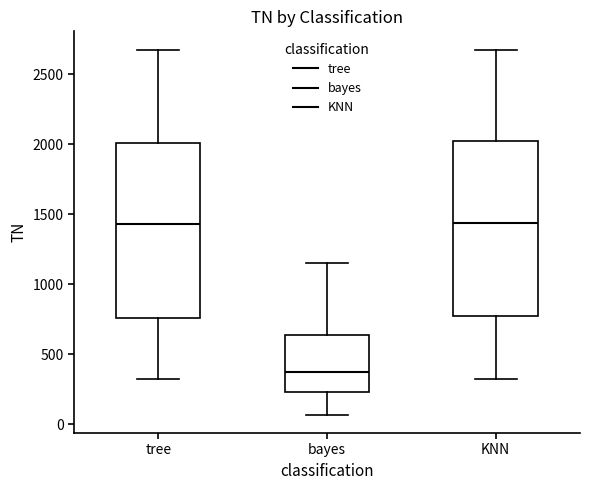

Reading left to right, transcribe this box plot: for each box, give where its median line is, the range the box spans, and where its two whiskers end, as read against the y-axis. The values are not printed on the chart, so give them approximately, as read against the axis.

tree: median 1450, box 750 to 2000, whiskers 300 to 2700
bayes: median 400, box 250 to 650, whiskers 50 to 1150
KNN: median 1450, box 800 to 2000, whiskers 300 to 2700